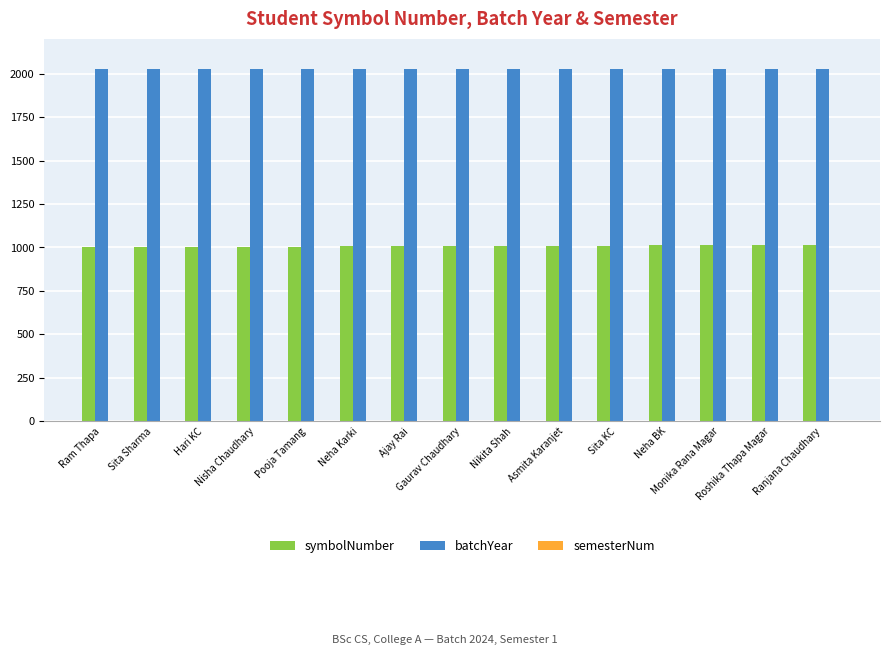

What is the highest value of the batchYear series?

2024